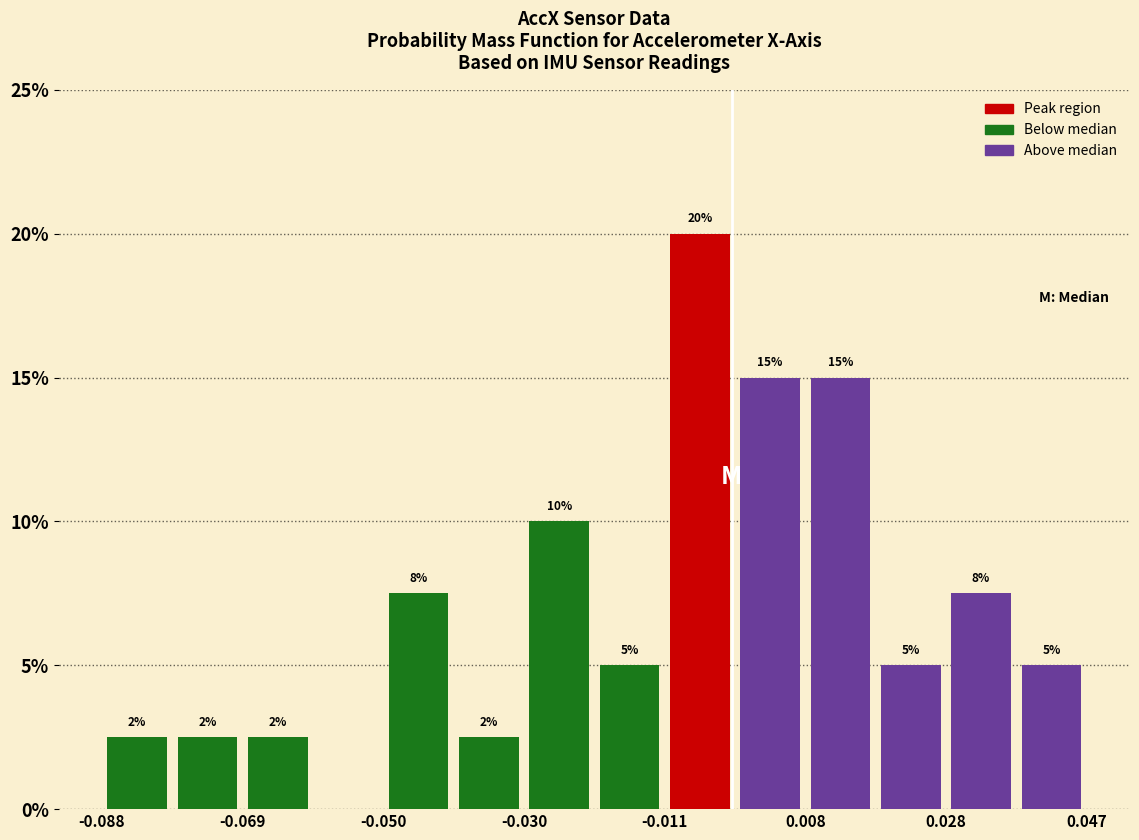

Which range on the x-axis has the tallest bar?

-0.010 to -0.002